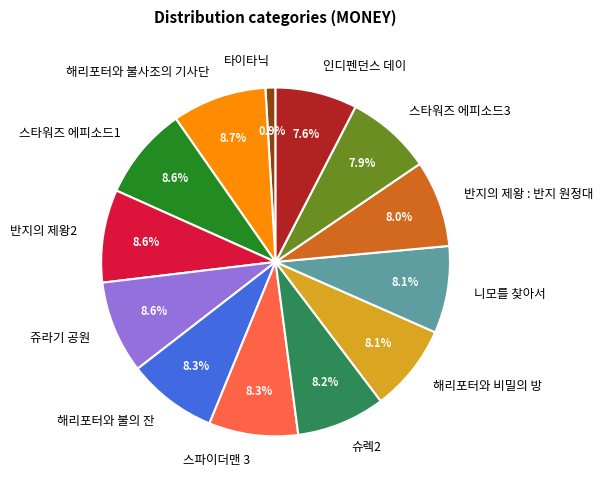

Combined, do 스타워즈 에피소드3 and 쥬라기 공원 account for over 50%?

No